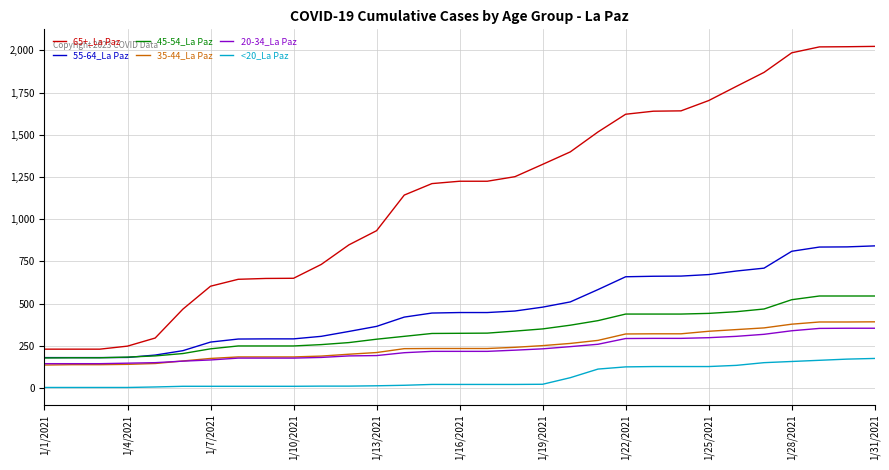

True or false: 20-34_La Paz and 65+_La Paz intersect in this chart.

False